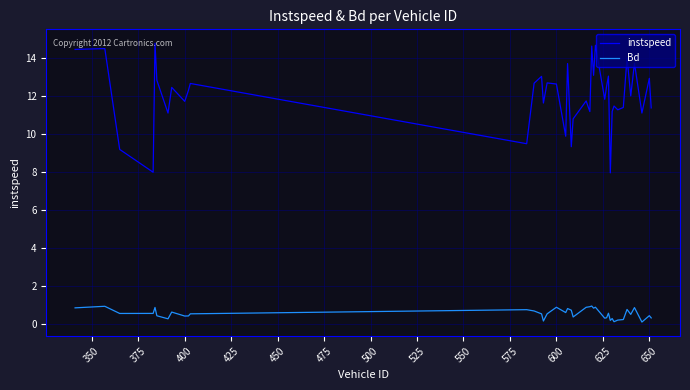

Count the number of data series in this chart.

2